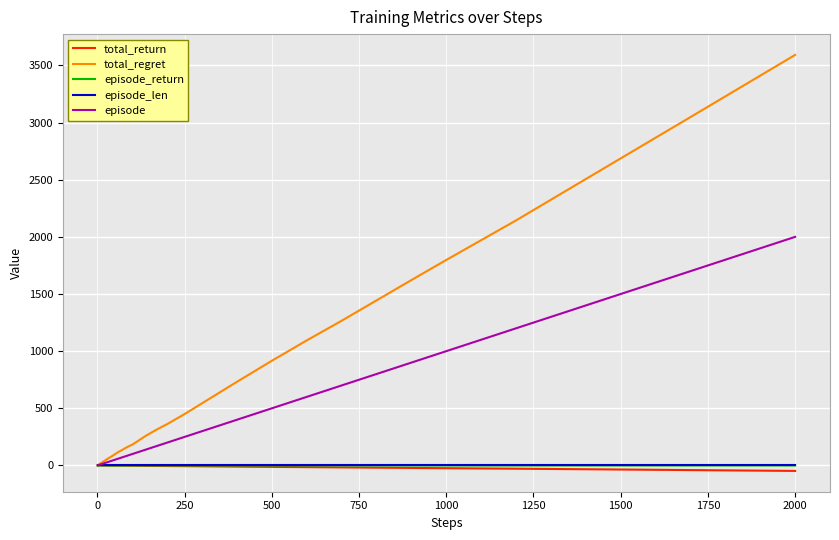

What is the greatest value displayed?

3592.0